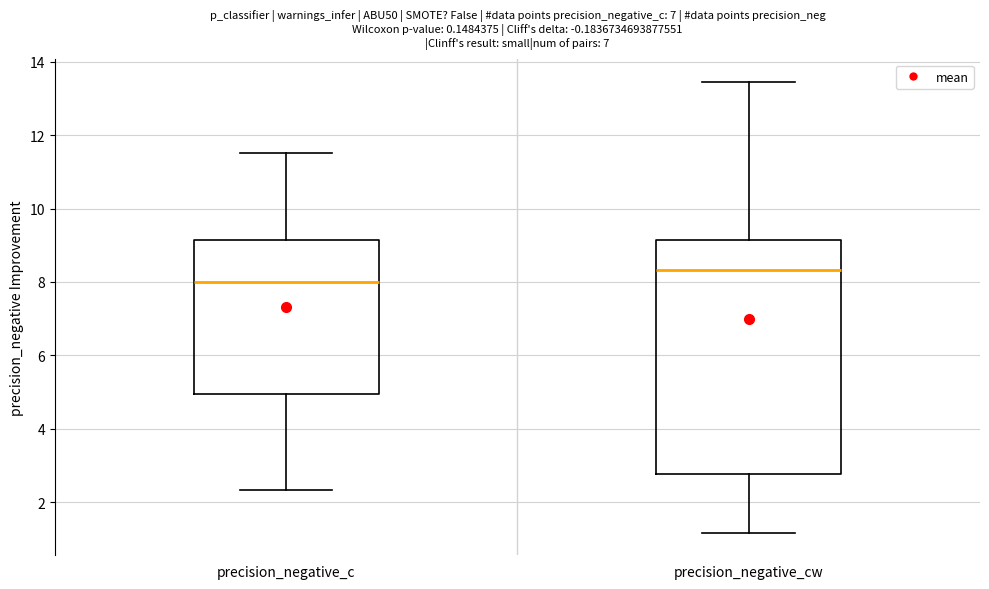

Where is the upper edge of the box for precision_negative_c on the y-axis? The values are not printed on the chart, so give them approximately, as read against the axis.

9.2